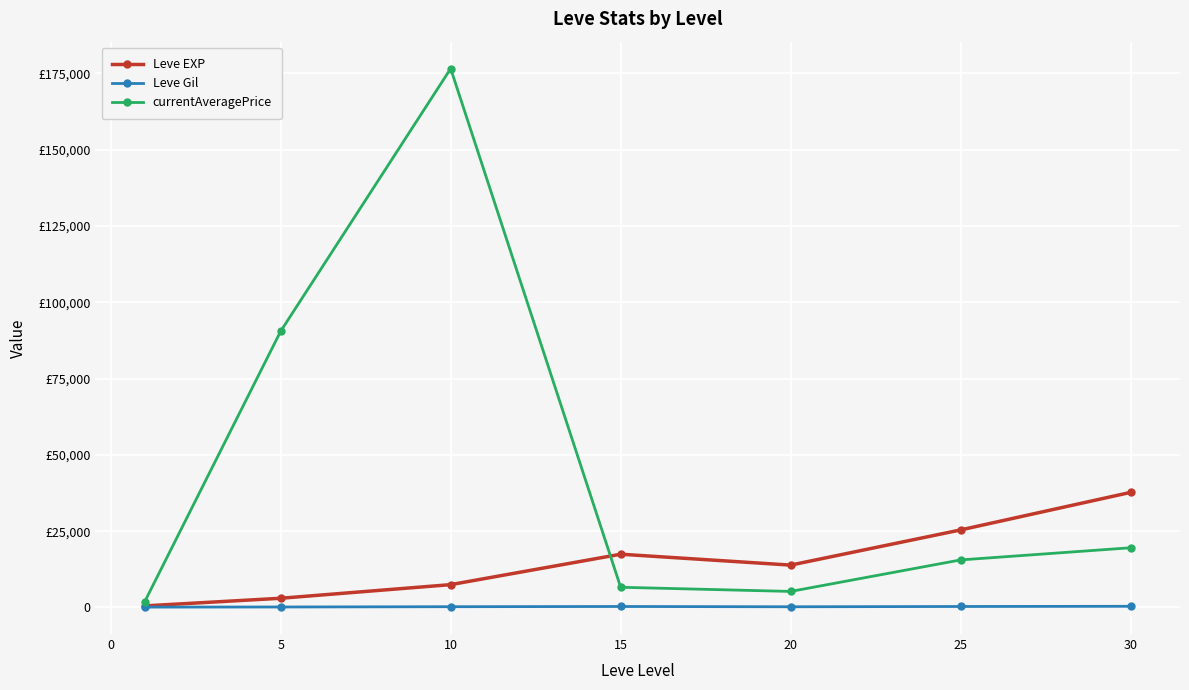

What is the difference between the maximum and minimum values in the currentAveragePrice series?

174736.0